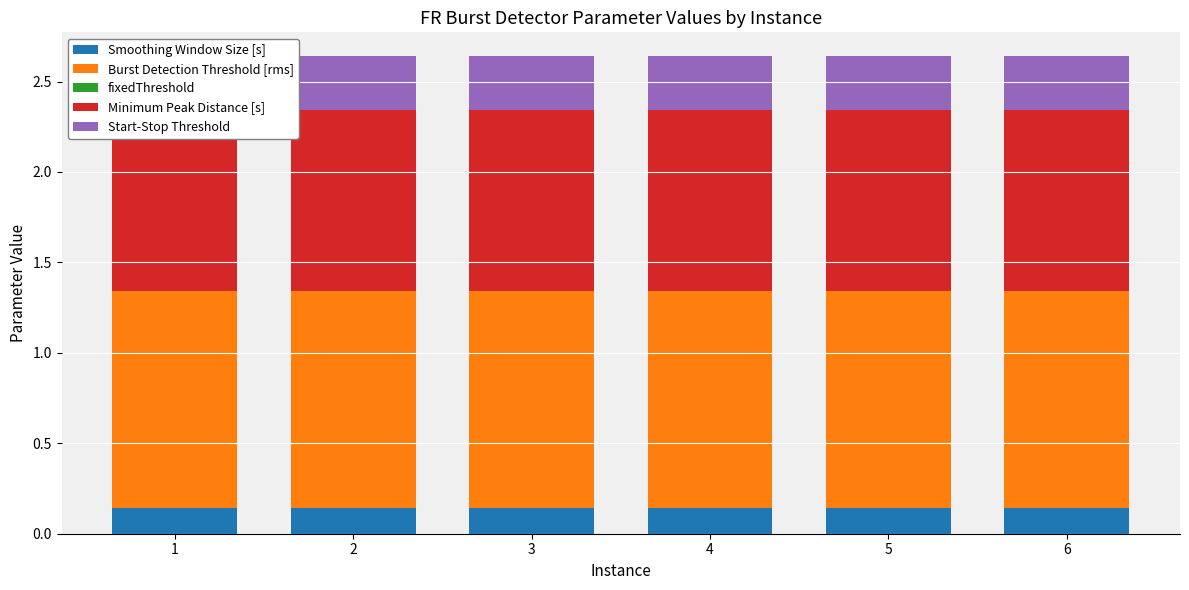

What is the total value across all series at 1?

2.6